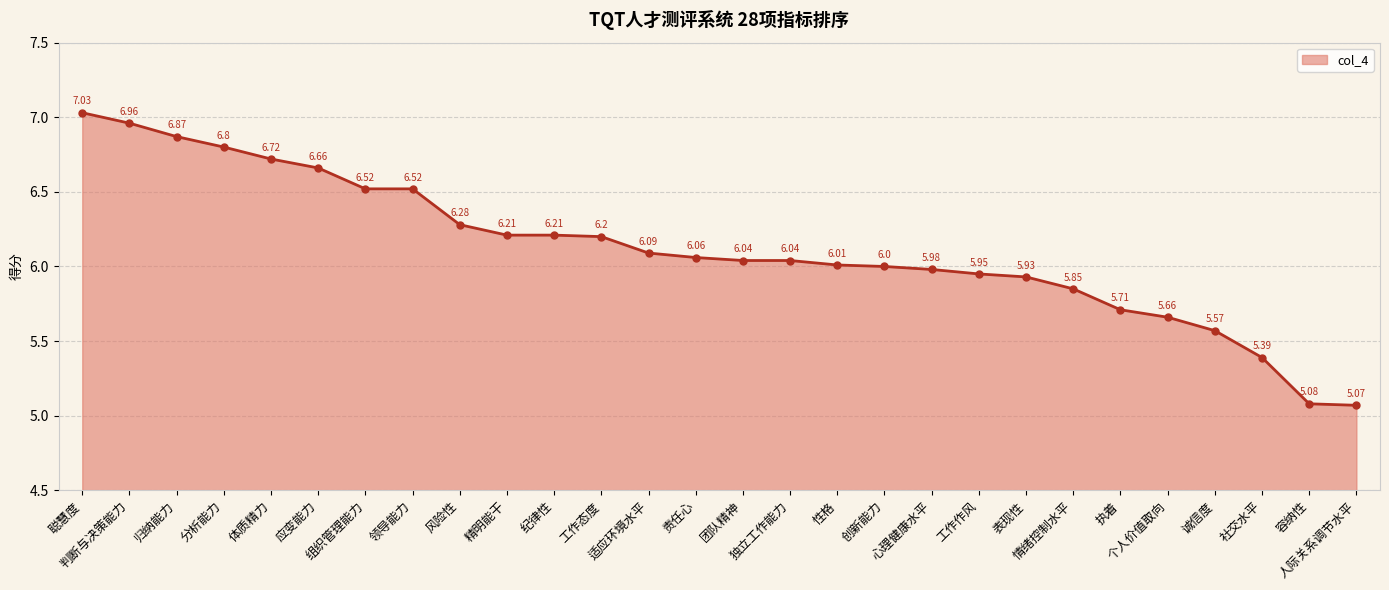

What is the sum of all values?

171.4